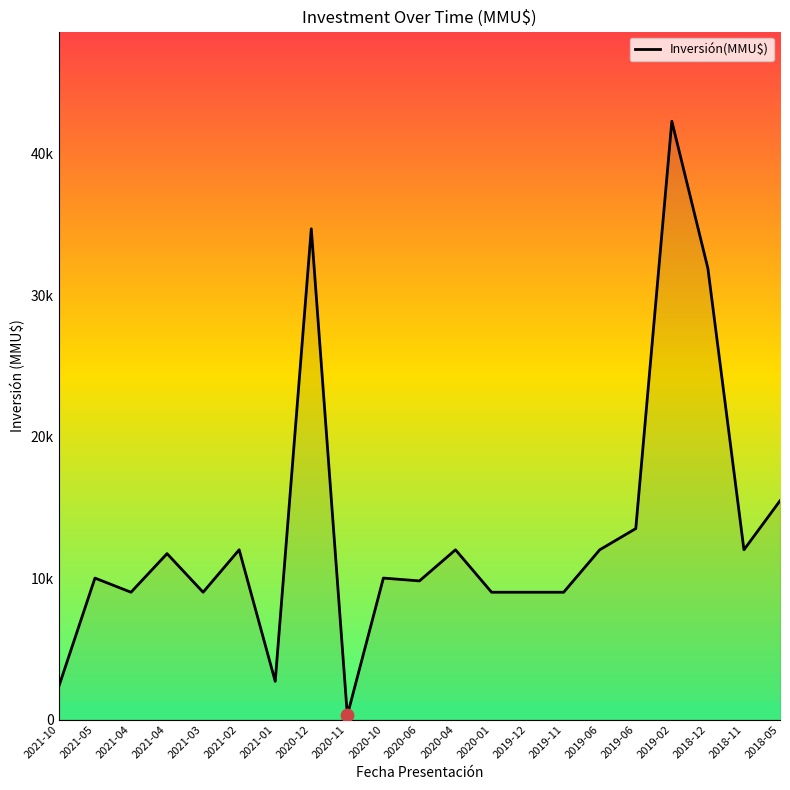

Is this an area chart (filled region under the line)?

Yes